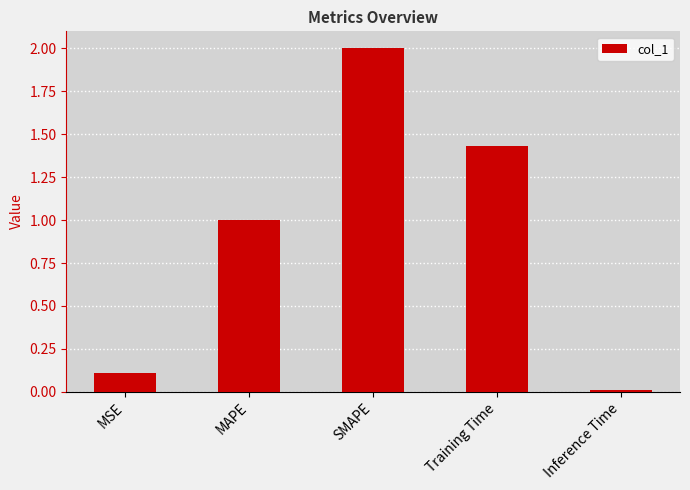

How many values are below 1?

2